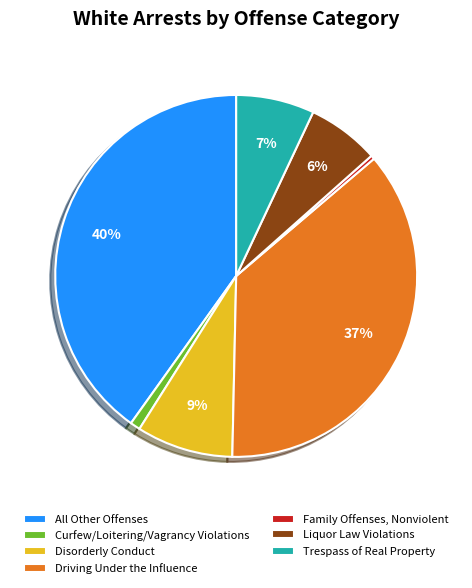

Does Curfew/Loitering/Vagrancy Violations account for over 50% of the chart?

No